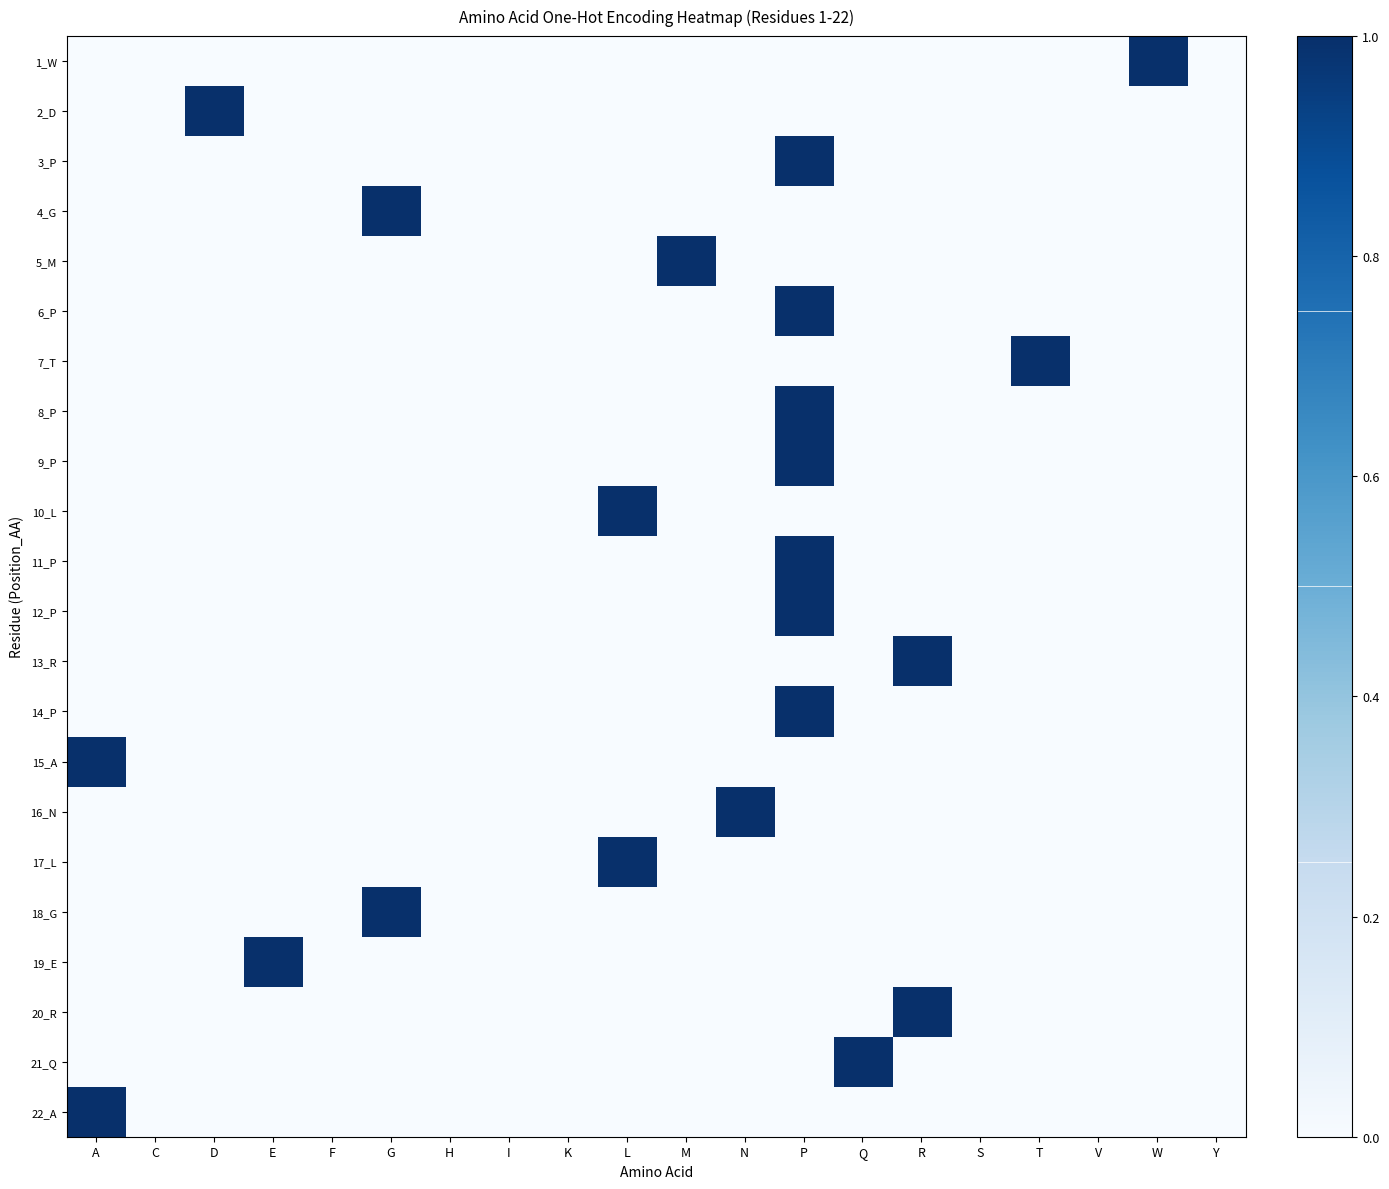

Reading left to right, extract all data points from this chart.

1_W: A=0	C=0	D=0	E=0	F=0	G=0	H=0	I=0	K=0	L=0	M=0	N=0	P=0	Q=0	R=0	S=0	T=0	V=0	W=1	Y=0
2_D: A=0	C=0	D=1	E=0	F=0	G=0	H=0	I=0	K=0	L=0	M=0	N=0	P=0	Q=0	R=0	S=0	T=0	V=0	W=0	Y=0
3_P: A=0	C=0	D=0	E=0	F=0	G=0	H=0	I=0	K=0	L=0	M=0	N=0	P=1	Q=0	R=0	S=0	T=0	V=0	W=0	Y=0
4_G: A=0	C=0	D=0	E=0	F=0	G=1	H=0	I=0	K=0	L=0	M=0	N=0	P=0	Q=0	R=0	S=0	T=0	V=0	W=0	Y=0
5_M: A=0	C=0	D=0	E=0	F=0	G=0	H=0	I=0	K=0	L=0	M=1	N=0	P=0	Q=0	R=0	S=0	T=0	V=0	W=0	Y=0
6_P: A=0	C=0	D=0	E=0	F=0	G=0	H=0	I=0	K=0	L=0	M=0	N=0	P=1	Q=0	R=0	S=0	T=0	V=0	W=0	Y=0
7_T: A=0	C=0	D=0	E=0	F=0	G=0	H=0	I=0	K=0	L=0	M=0	N=0	P=0	Q=0	R=0	S=0	T=1	V=0	W=0	Y=0
8_P: A=0	C=0	D=0	E=0	F=0	G=0	H=0	I=0	K=0	L=0	M=0	N=0	P=1	Q=0	R=0	S=0	T=0	V=0	W=0	Y=0
9_P: A=0	C=0	D=0	E=0	F=0	G=0	H=0	I=0	K=0	L=0	M=0	N=0	P=1	Q=0	R=0	S=0	T=0	V=0	W=0	Y=0
10_L: A=0	C=0	D=0	E=0	F=0	G=0	H=0	I=0	K=0	L=1	M=0	N=0	P=0	Q=0	R=0	S=0	T=0	V=0	W=0	Y=0
11_P: A=0	C=0	D=0	E=0	F=0	G=0	H=0	I=0	K=0	L=0	M=0	N=0	P=1	Q=0	R=0	S=0	T=0	V=0	W=0	Y=0
12_P: A=0	C=0	D=0	E=0	F=0	G=0	H=0	I=0	K=0	L=0	M=0	N=0	P=1	Q=0	R=0	S=0	T=0	V=0	W=0	Y=0
13_R: A=0	C=0	D=0	E=0	F=0	G=0	H=0	I=0	K=0	L=0	M=0	N=0	P=0	Q=0	R=1	S=0	T=0	V=0	W=0	Y=0
14_P: A=0	C=0	D=0	E=0	F=0	G=0	H=0	I=0	K=0	L=0	M=0	N=0	P=1	Q=0	R=0	S=0	T=0	V=0	W=0	Y=0
15_A: A=1	C=0	D=0	E=0	F=0	G=0	H=0	I=0	K=0	L=0	M=0	N=0	P=0	Q=0	R=0	S=0	T=0	V=0	W=0	Y=0
16_N: A=0	C=0	D=0	E=0	F=0	G=0	H=0	I=0	K=0	L=0	M=0	N=1	P=0	Q=0	R=0	S=0	T=0	V=0	W=0	Y=0
17_L: A=0	C=0	D=0	E=0	F=0	G=0	H=0	I=0	K=0	L=1	M=0	N=0	P=0	Q=0	R=0	S=0	T=0	V=0	W=0	Y=0
18_G: A=0	C=0	D=0	E=0	F=0	G=1	H=0	I=0	K=0	L=0	M=0	N=0	P=0	Q=0	R=0	S=0	T=0	V=0	W=0	Y=0
19_E: A=0	C=0	D=0	E=1	F=0	G=0	H=0	I=0	K=0	L=0	M=0	N=0	P=0	Q=0	R=0	S=0	T=0	V=0	W=0	Y=0
20_R: A=0	C=0	D=0	E=0	F=0	G=0	H=0	I=0	K=0	L=0	M=0	N=0	P=0	Q=0	R=1	S=0	T=0	V=0	W=0	Y=0
21_Q: A=0	C=0	D=0	E=0	F=0	G=0	H=0	I=0	K=0	L=0	M=0	N=0	P=0	Q=1	R=0	S=0	T=0	V=0	W=0	Y=0
22_A: A=1	C=0	D=0	E=0	F=0	G=0	H=0	I=0	K=0	L=0	M=0	N=0	P=0	Q=0	R=0	S=0	T=0	V=0	W=0	Y=0